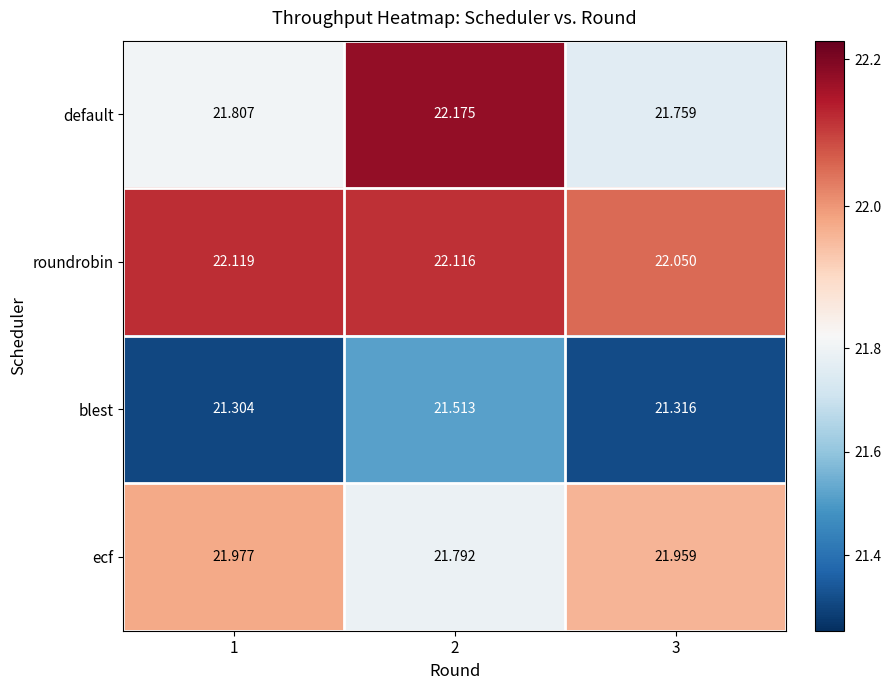

Is the value of roundrobin at 3 greater than the value of ecf at 2?

Yes